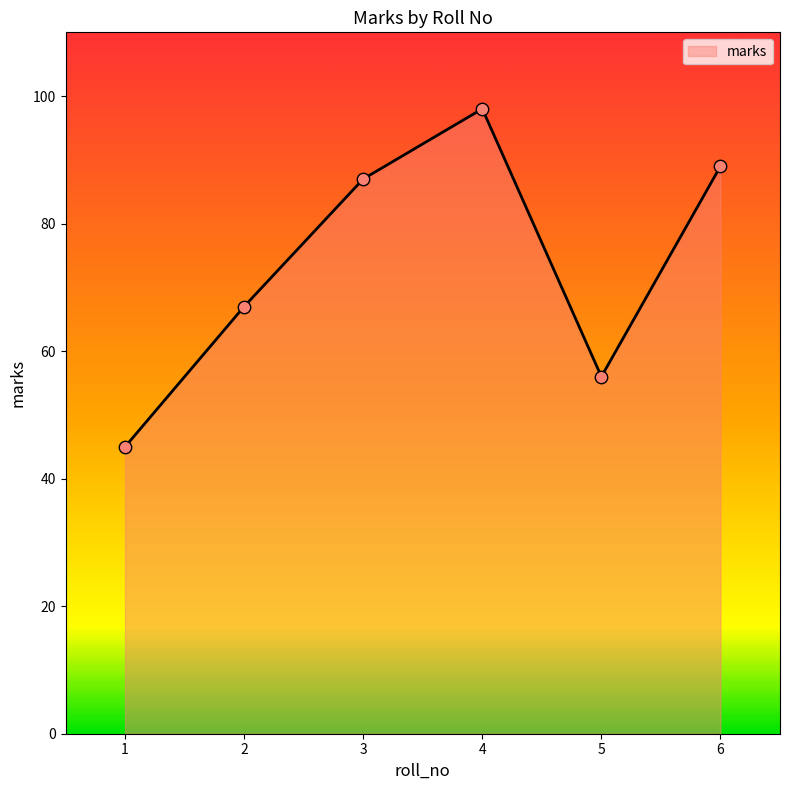

Approximately how many times larger is the value at 2 compared to 1?

1.5